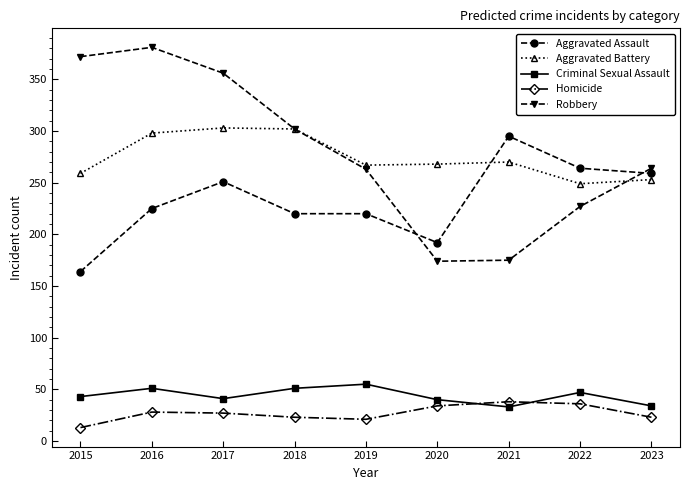

How many interior local peaks does the Robbery series have?

1